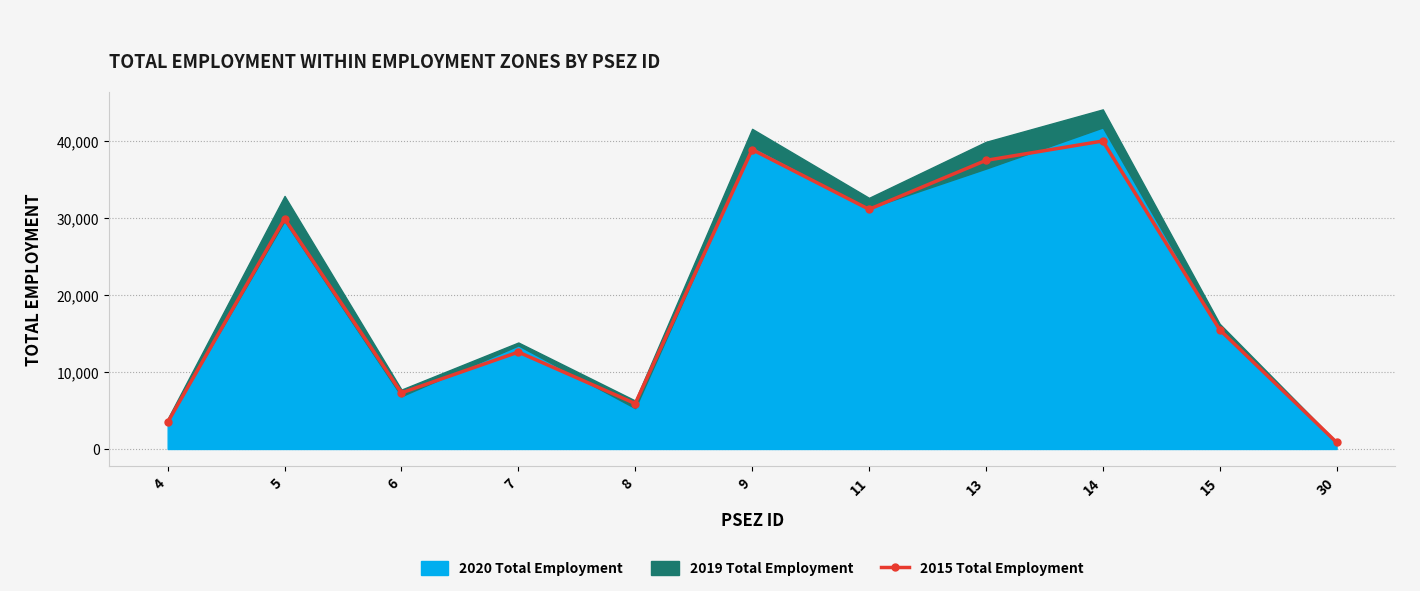

List the labels in order of value, smallest first.

30, 4, 8, 6, 7, 15, 5, 11, 13, 9, 14